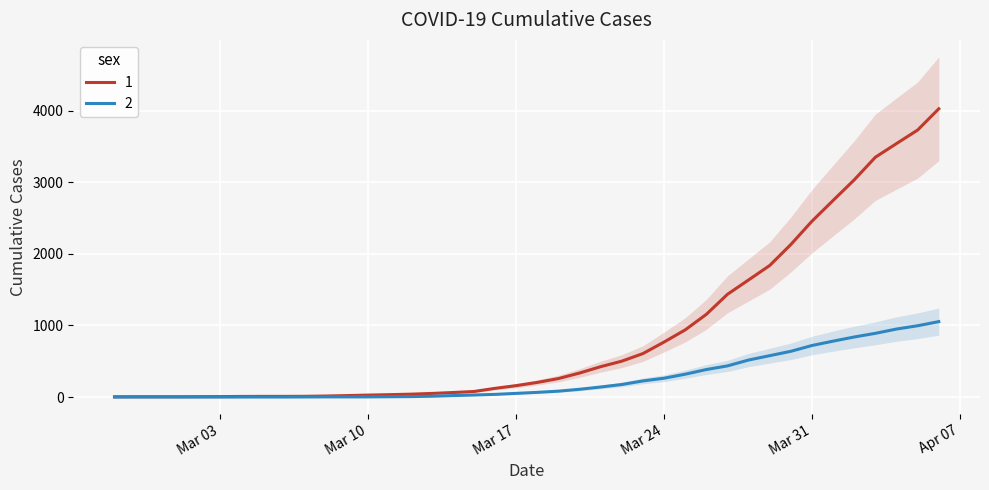

Reading left to right, list all the values displayed in this chart.

1: 3	4	4	4	5	6	8	9	9	10	14	20	27	33	40	50	63	77	121	159	204	258	335	424	501	607	768	938	1155	1435	1636	1838	2131	2457	2747	3035	3351	3542	3731	4028
2: 0	0	0	0	0	0	0	0	0	1	2	2	2	4	6	11	20	28	37	51	65	82	108	140	175	225	263	319	384	435	517	578	639	720	781	839	890	950	996	1054